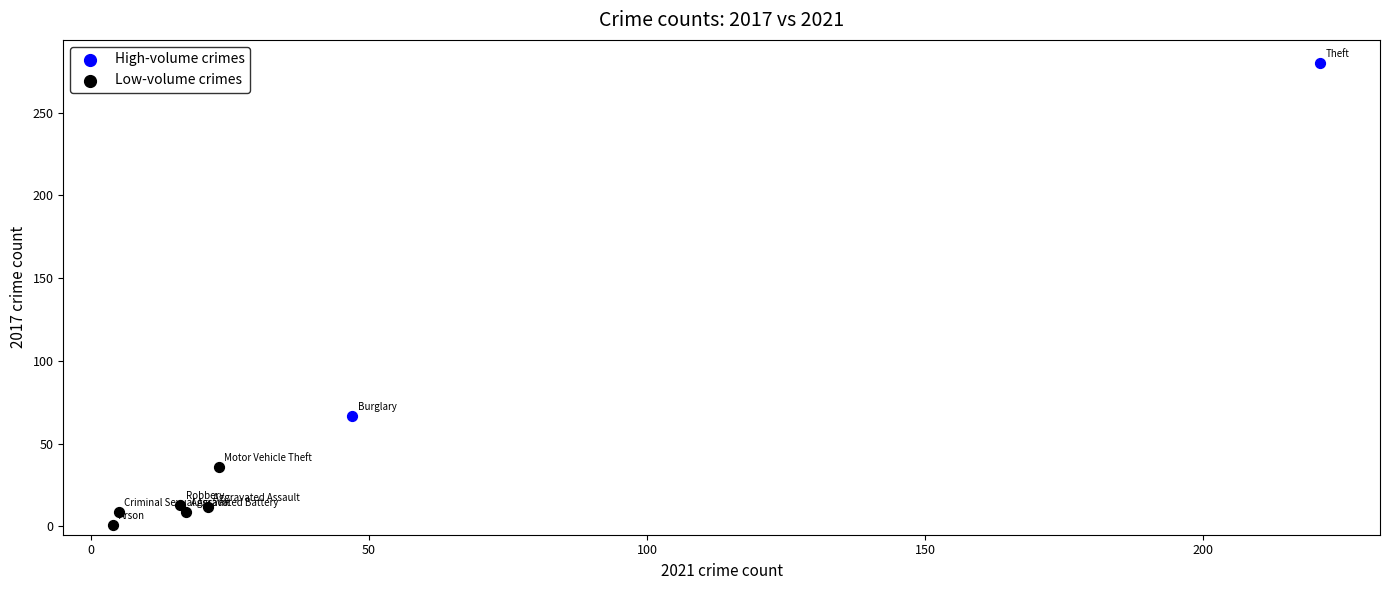

Which series reaches the maximum Y coordinate?

High-volume crimes